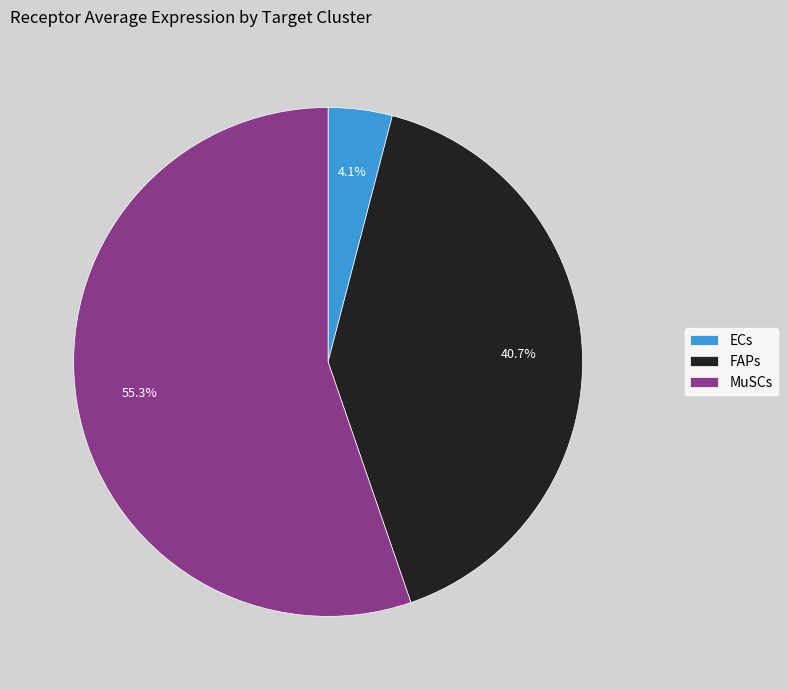

How many segments does this pie chart have?

3